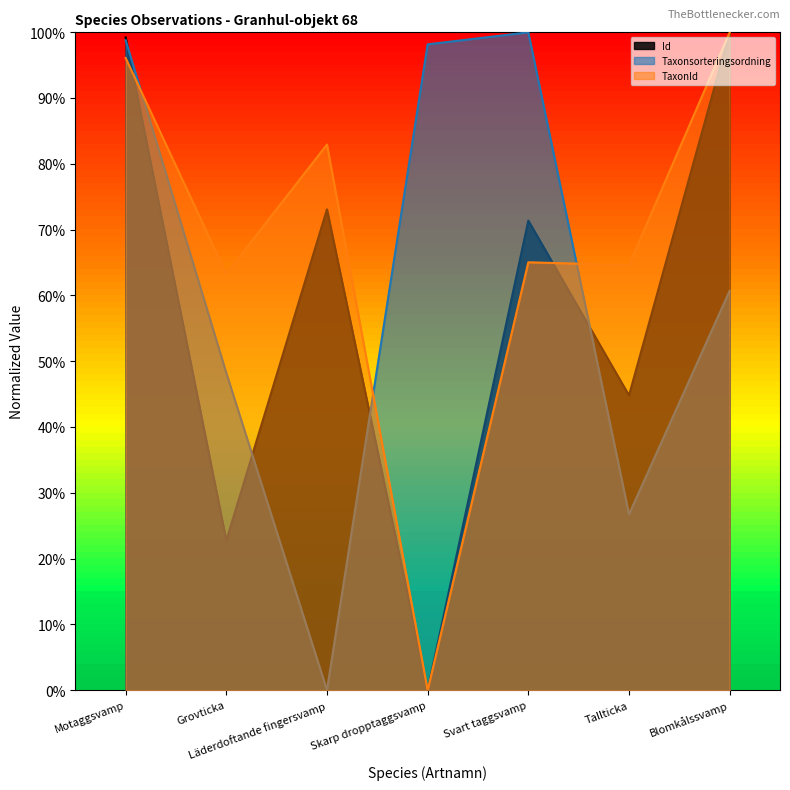

Rank the series by their maximum value, from highest to lowest.

Id, Taxonsorteringsordning, TaxonId